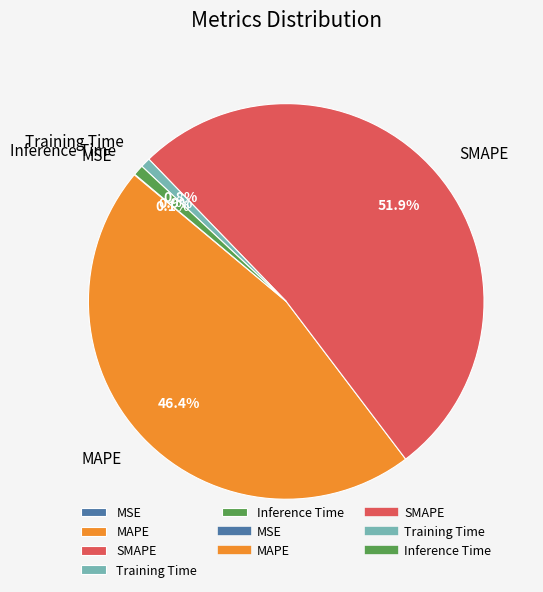

To the nearest percent, what is the difference between the largest and smallest slice percentages?

52%